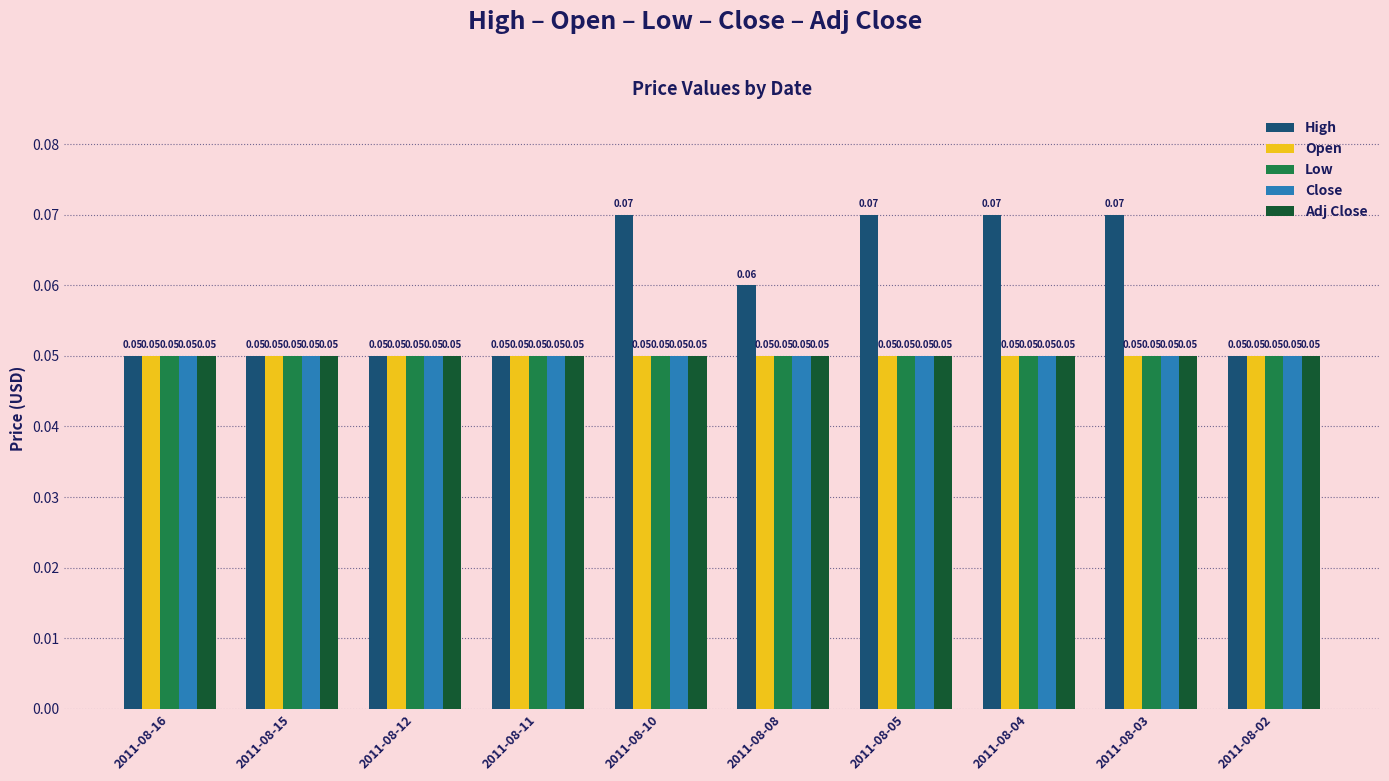

Which series has the largest range (max minus min)?

High